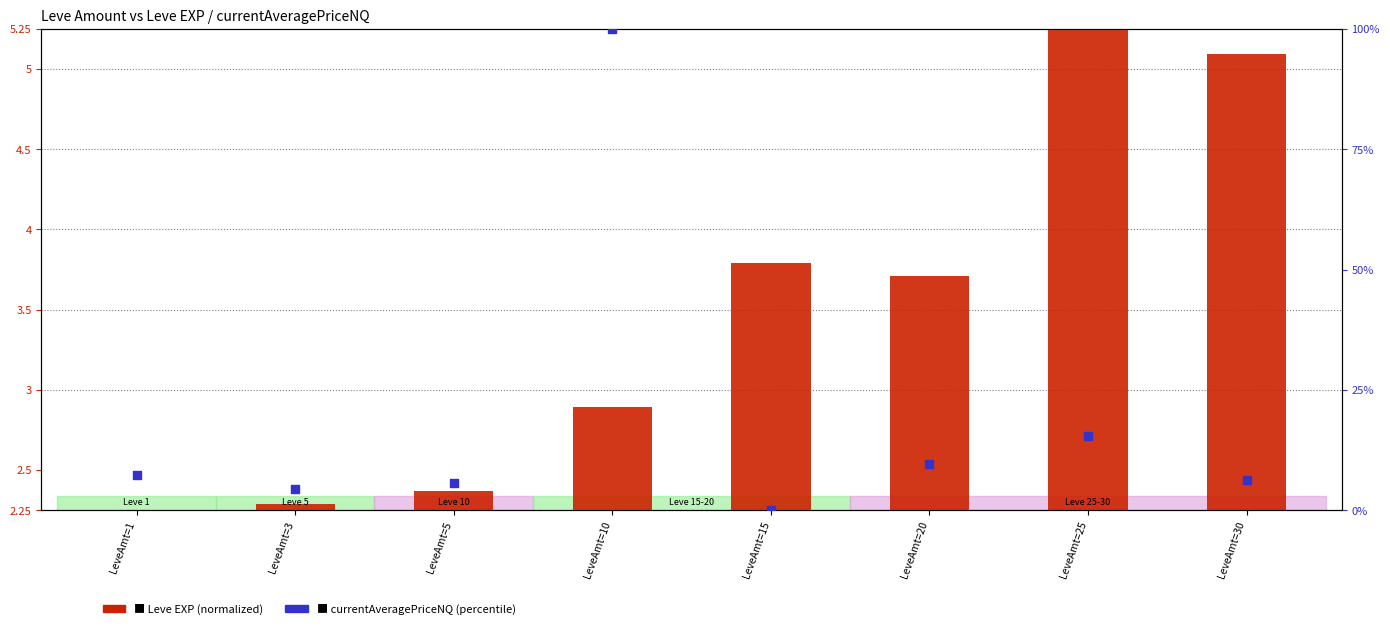

Which series has the widest spread of Y values?

currentAveragePriceNQ (percentile)